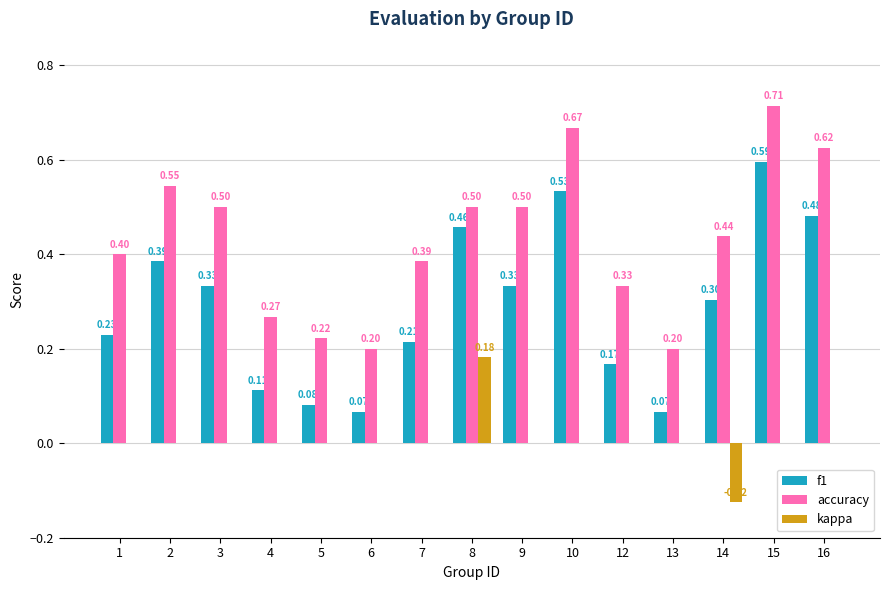

Which series changed the most between 2 and 6?

accuracy